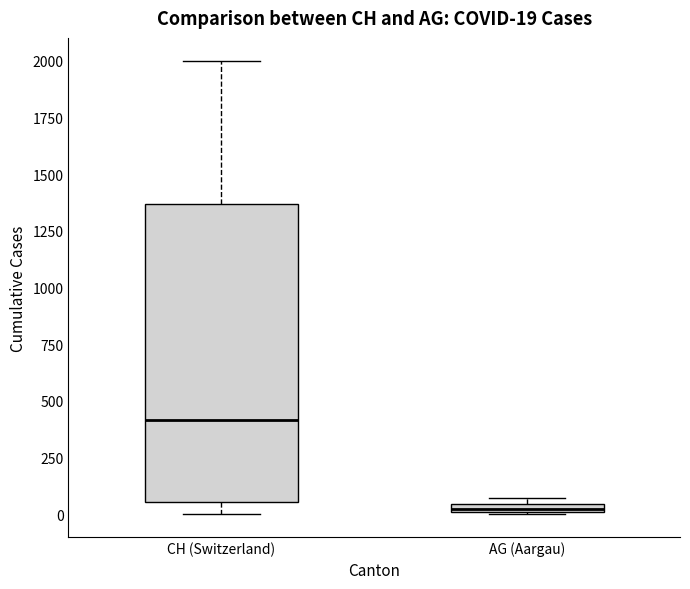

Which box has the lowest median line?

AG (Aargau)